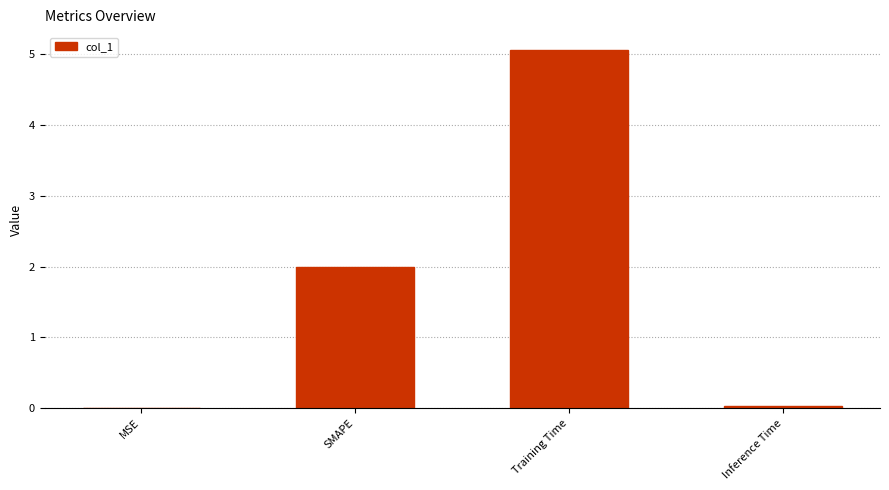

What is the maximum value shown in the chart?

5.1